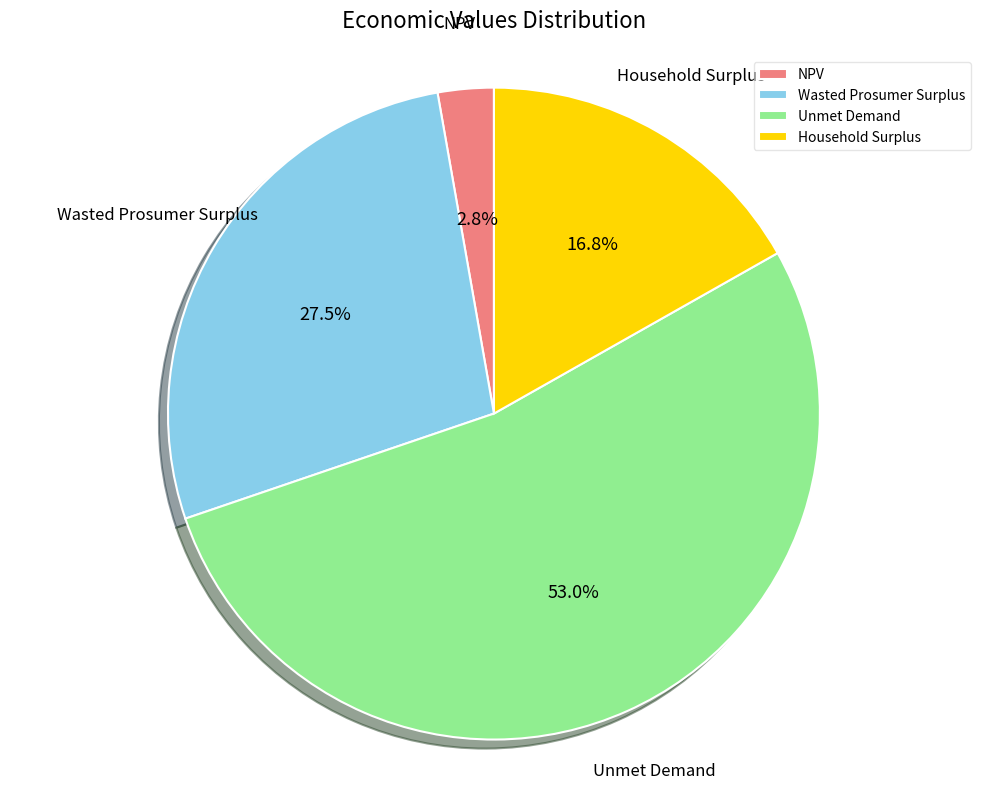

Which slice represents more than half of the pie?

Unmet Demand